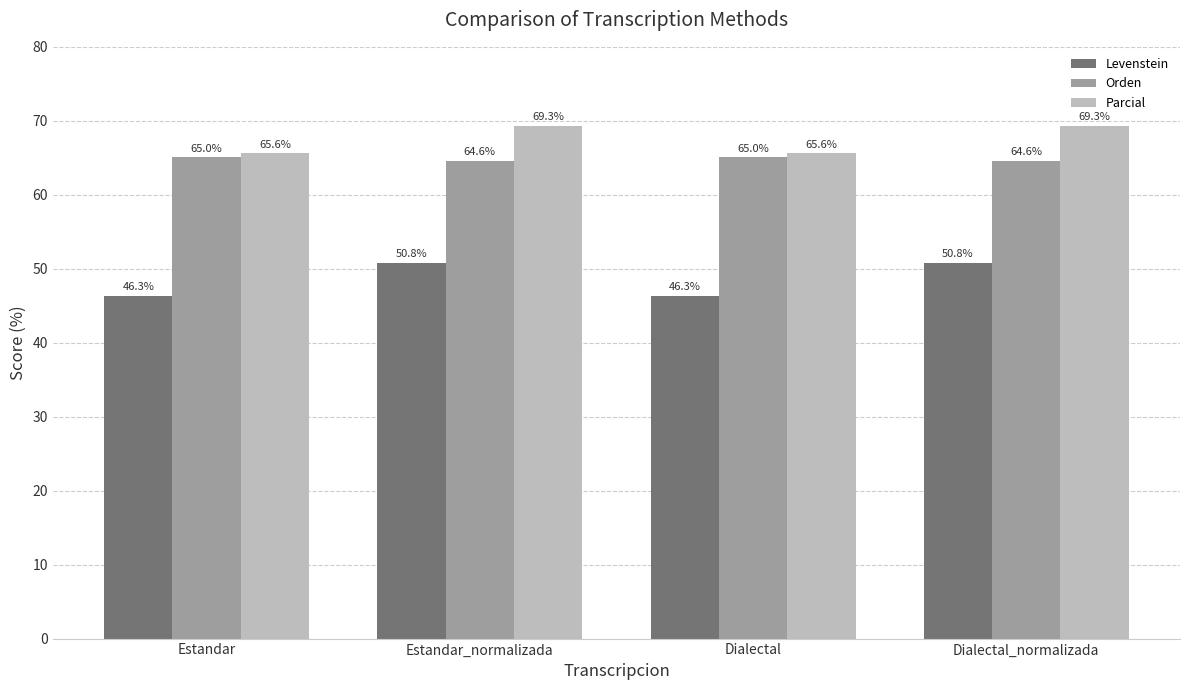

What are all the series names shown in the legend?

Levenstein, Orden, Parcial